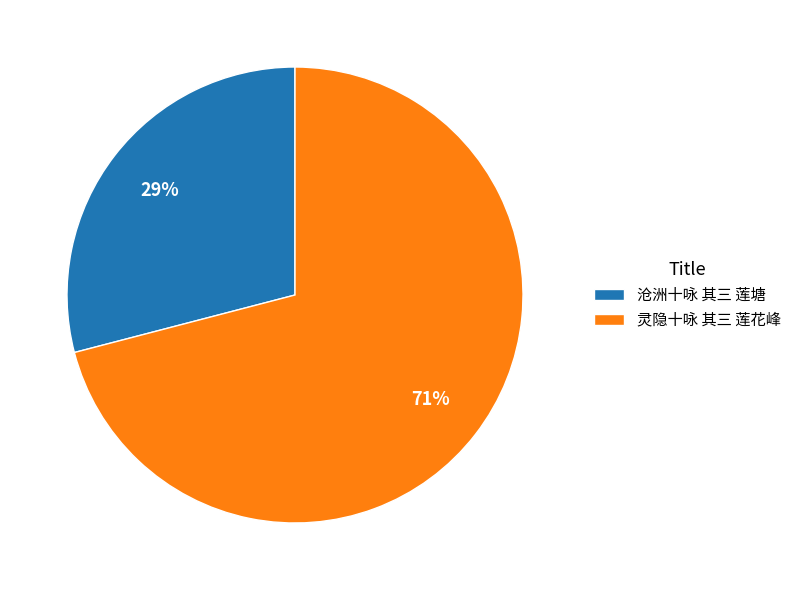

Is there any slice that represents more than half of the pie?

Yes